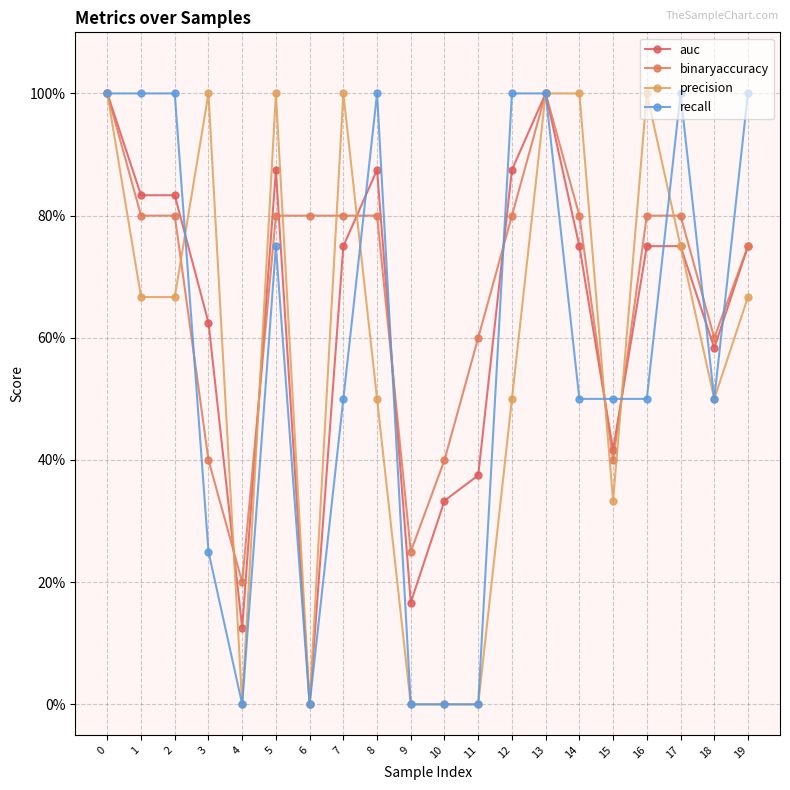

Which has a higher value, 9 or 17?

17